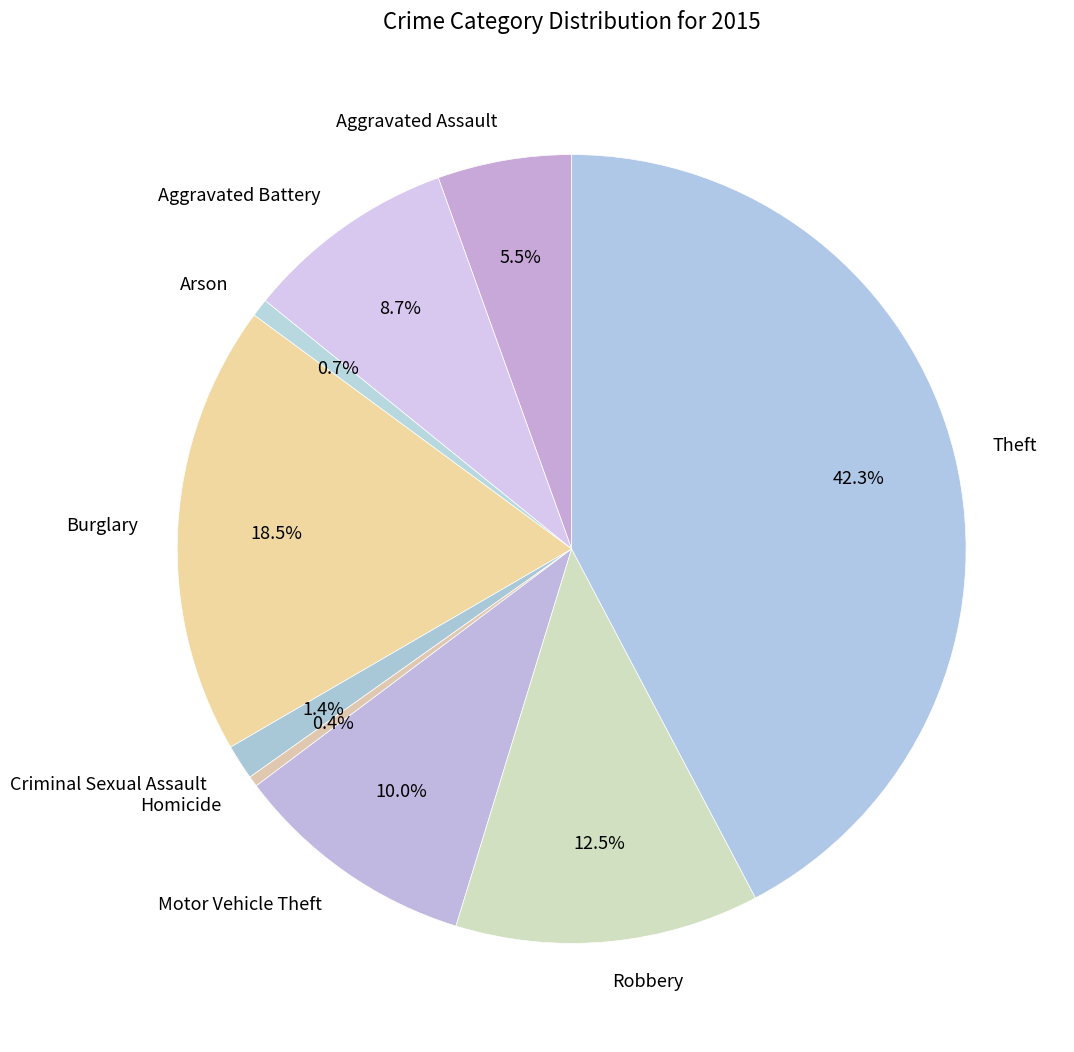

To the nearest percent, what is the difference between the Arson and Theft slice percentages?

42%